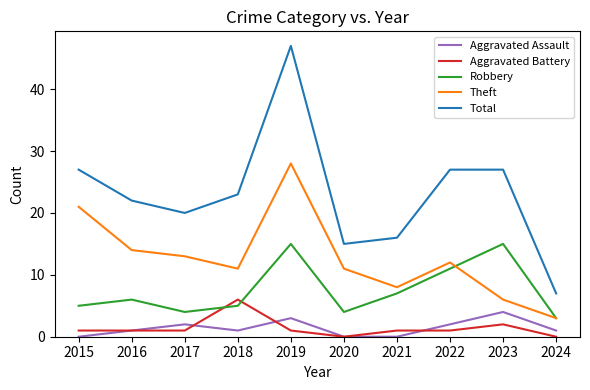

Which series has the largest total across all categories?

Total